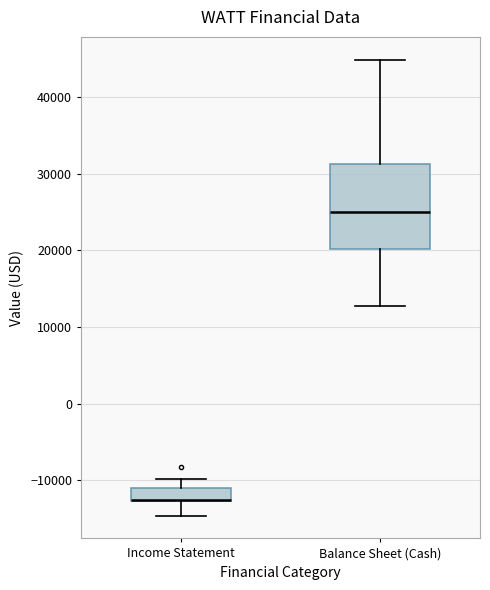

Which box is the tallest, from its lower edge to its upper edge?

Balance Sheet (Cash)